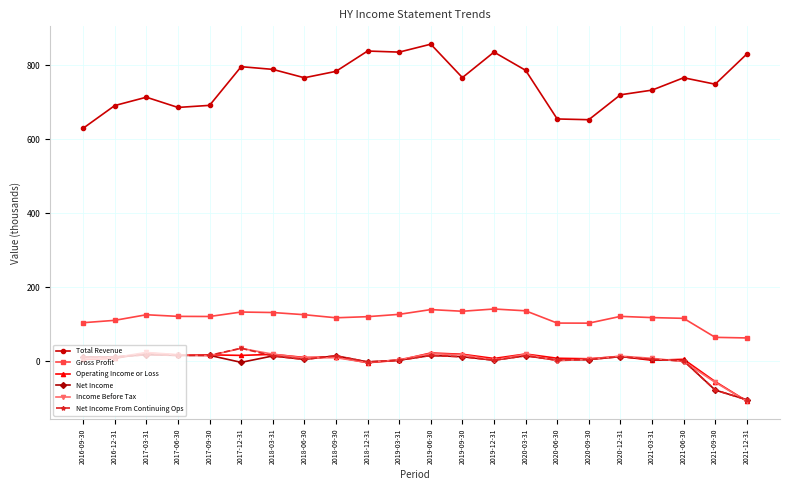

How many values in the Net Income series are below 12?

11